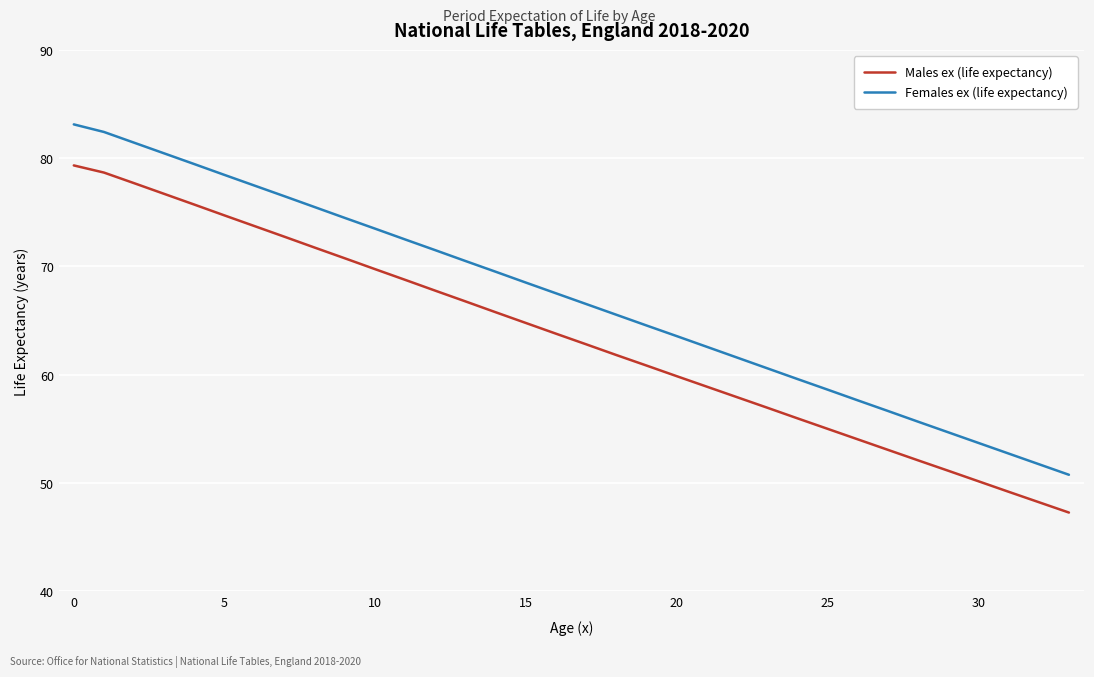

True or false: Females ex (life expectancy) and Males ex (life expectancy) intersect in this chart.

False